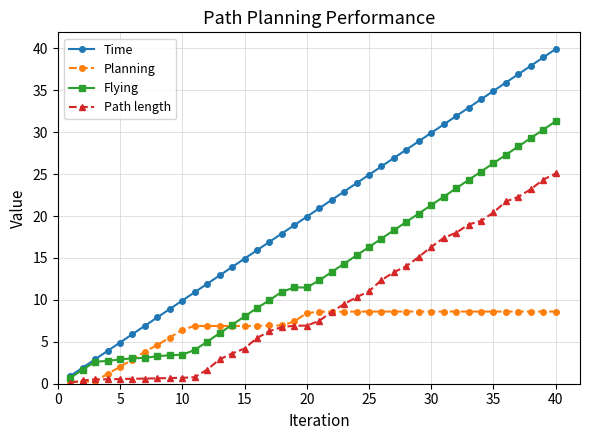

What is the value of the Flying point at the 36th from the left?

27.3